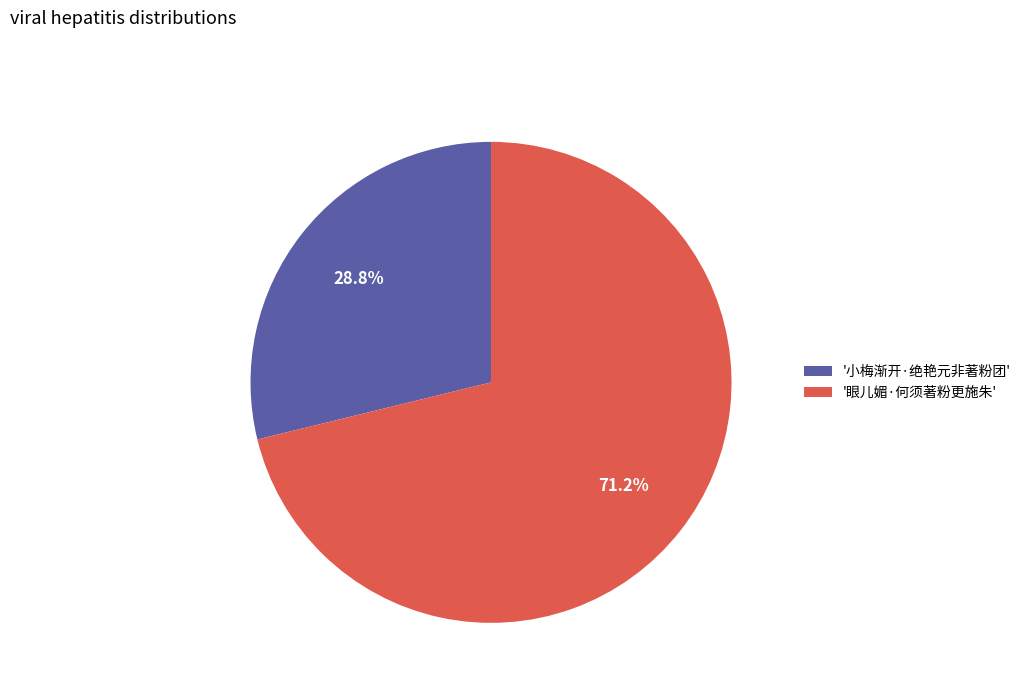

Combined, what portion of the pie is '小梅渐开·绝艳元非著粉团' and '眼儿媚·何须著粉更施朱'?

100.0%